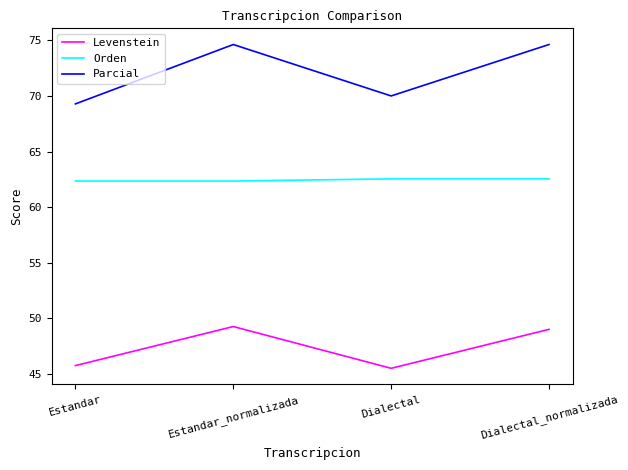

At how many categories does at least one series exceed 57?

4